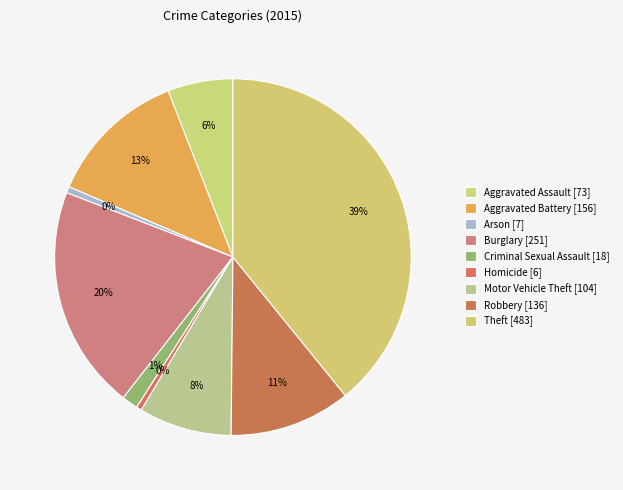

What portion of the pie excludes Arson?

99.4%